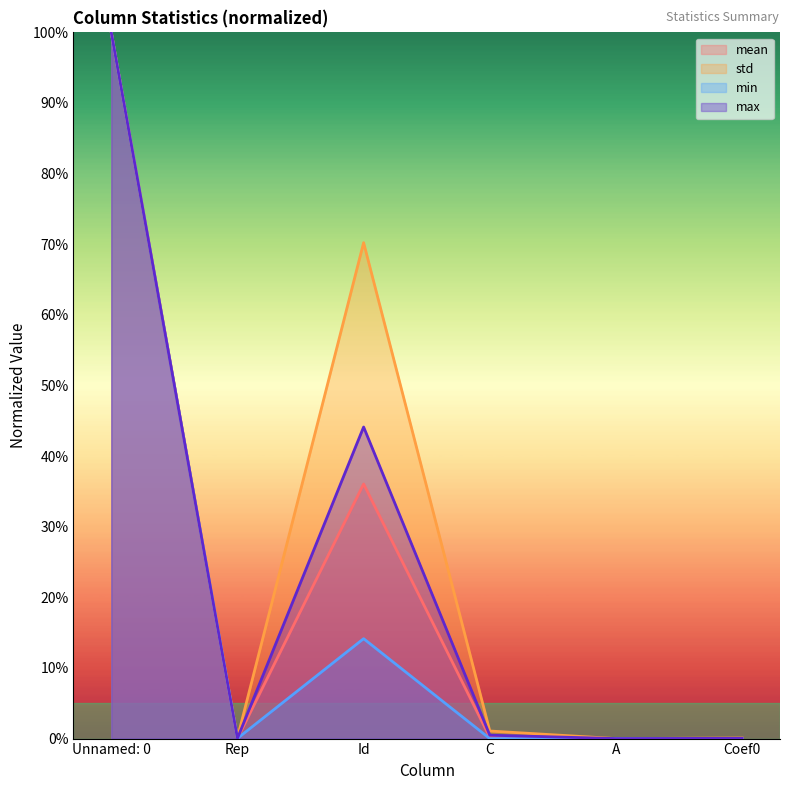

How many interior local peaks does the min series have?

1